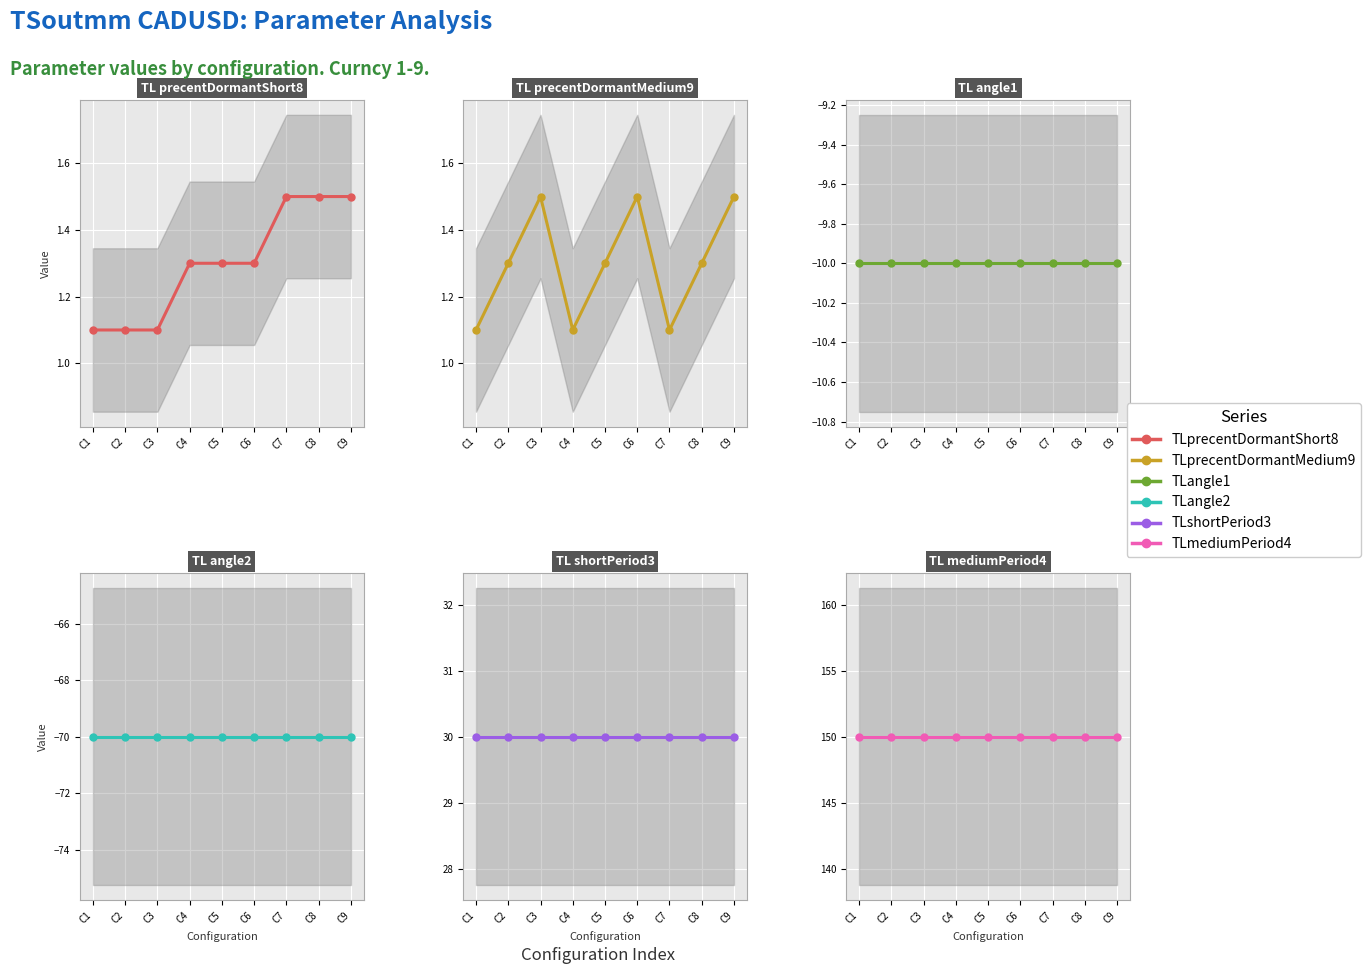

Is it true that TLprecentDormantShort8 equals 1.0 at C9?

False